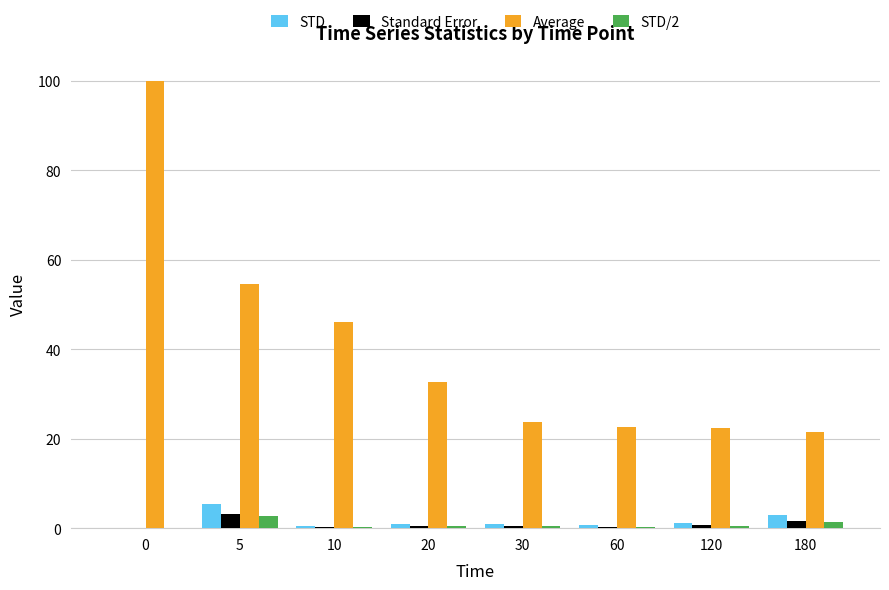

Between 20 and 180, which series saw the biggest shift?

Average